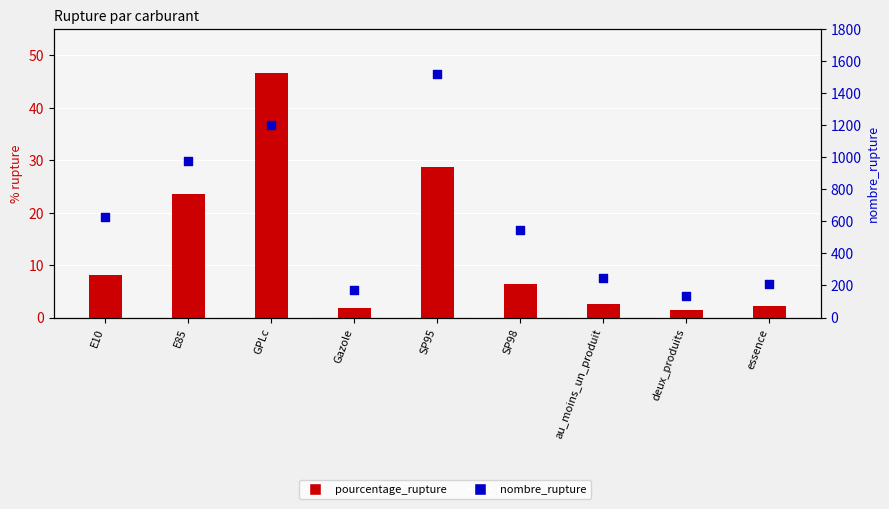

Is the value of pourcentage_rupture at E10 greater than the value of nombre_rupture at SP98?

No